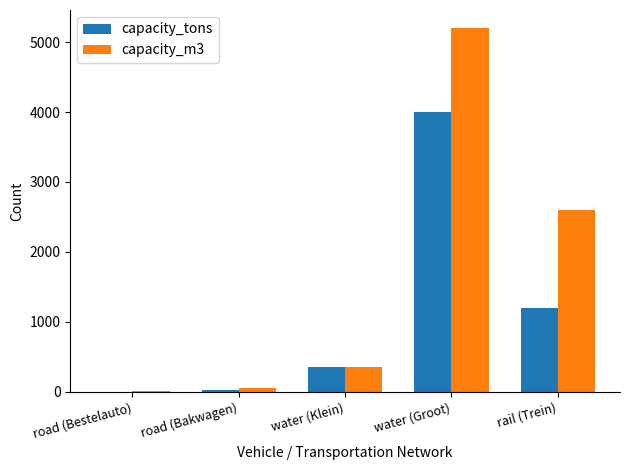

Count the number of categories in the chart.

5